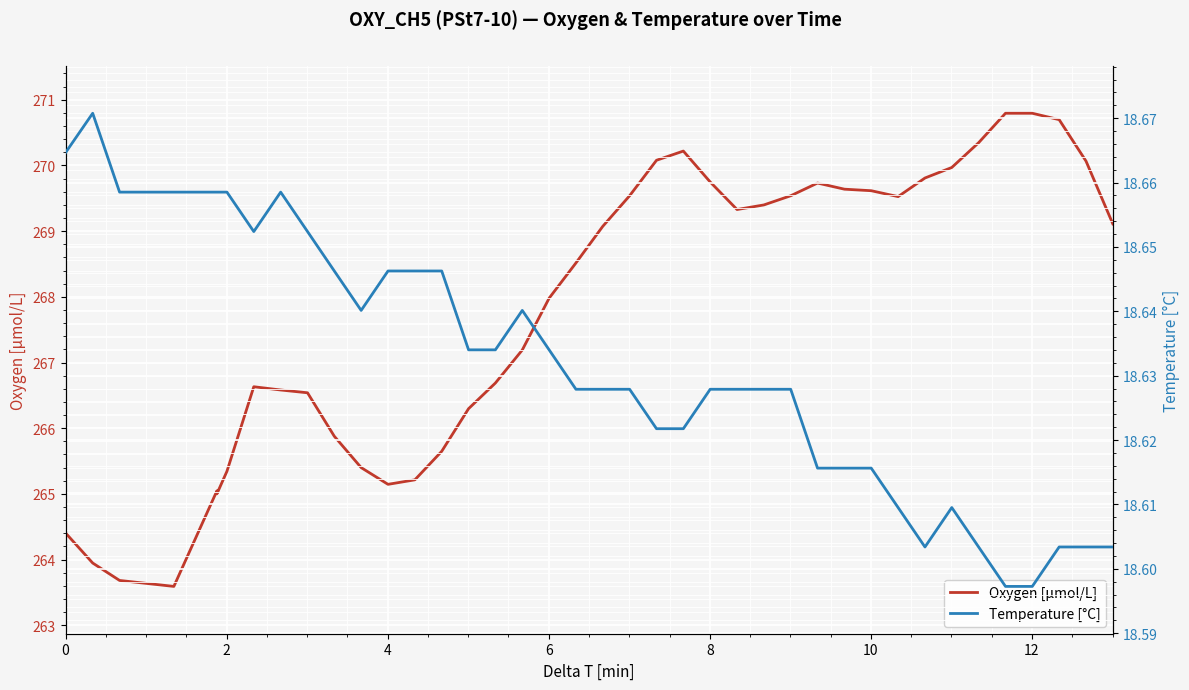

What is the highest value of the Oxygen [μmol/L] series?

270.8